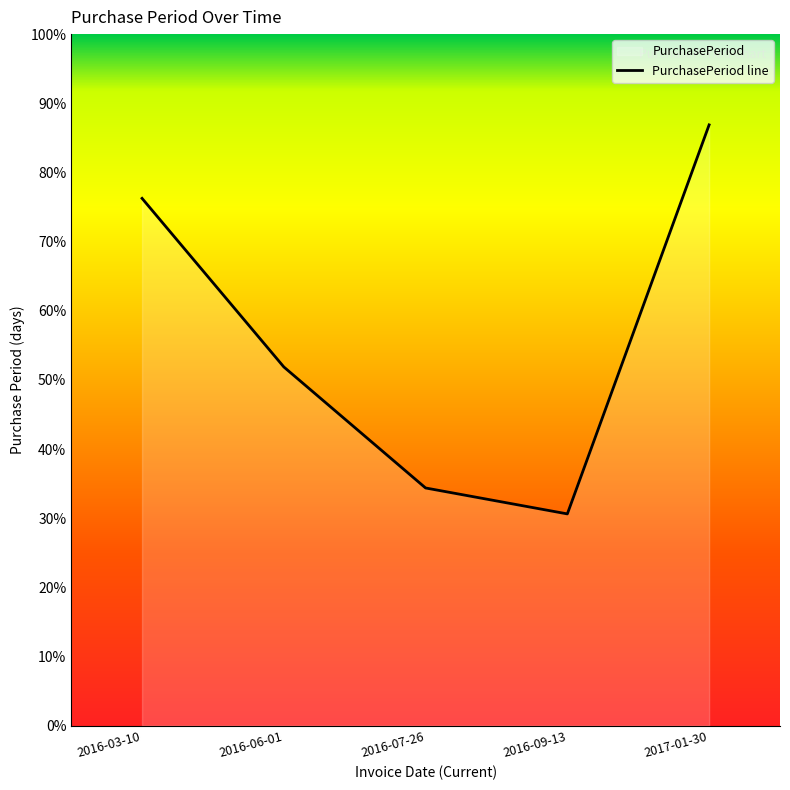

Approximately how many times larger is the value at 2016-03-10 compared to 2016-09-13?

2.5